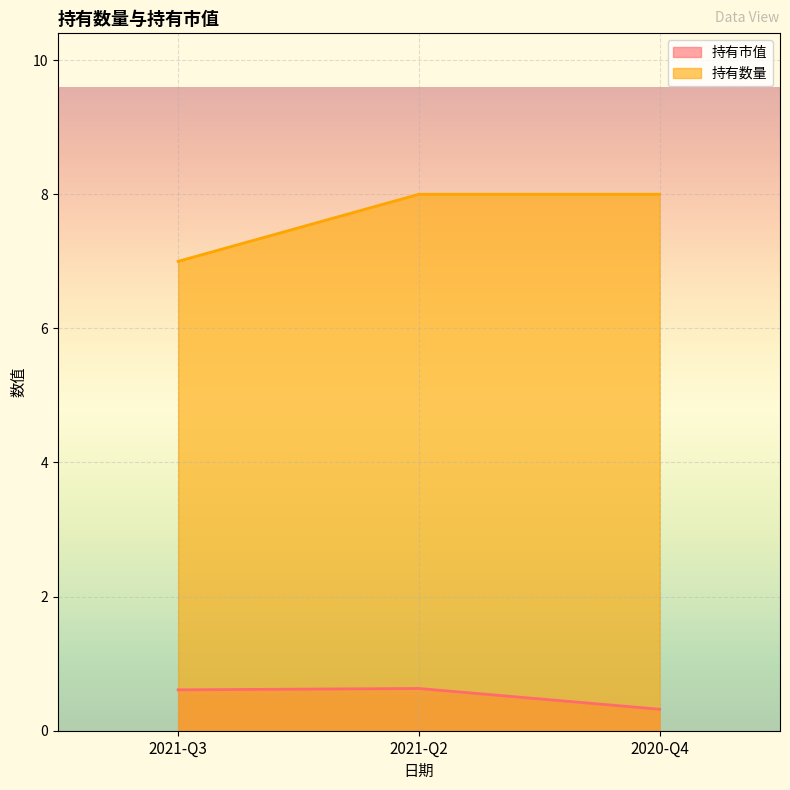

Is the value of 持有数量 at 2021-Q3 greater than the value of 持有市值 at 2021-Q2?

Yes